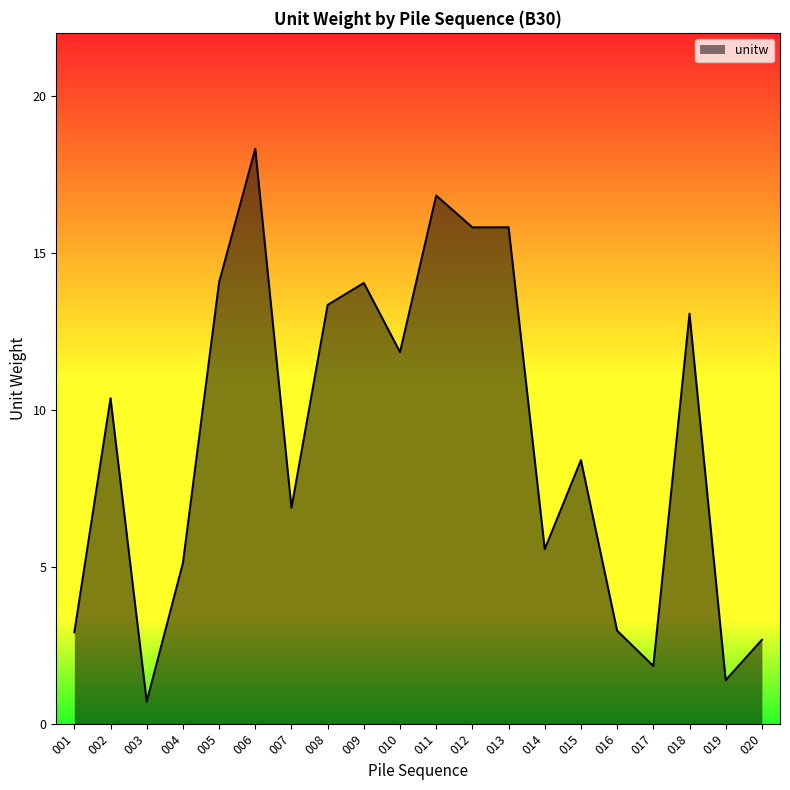

Where is the data nearest to the value 9?

015